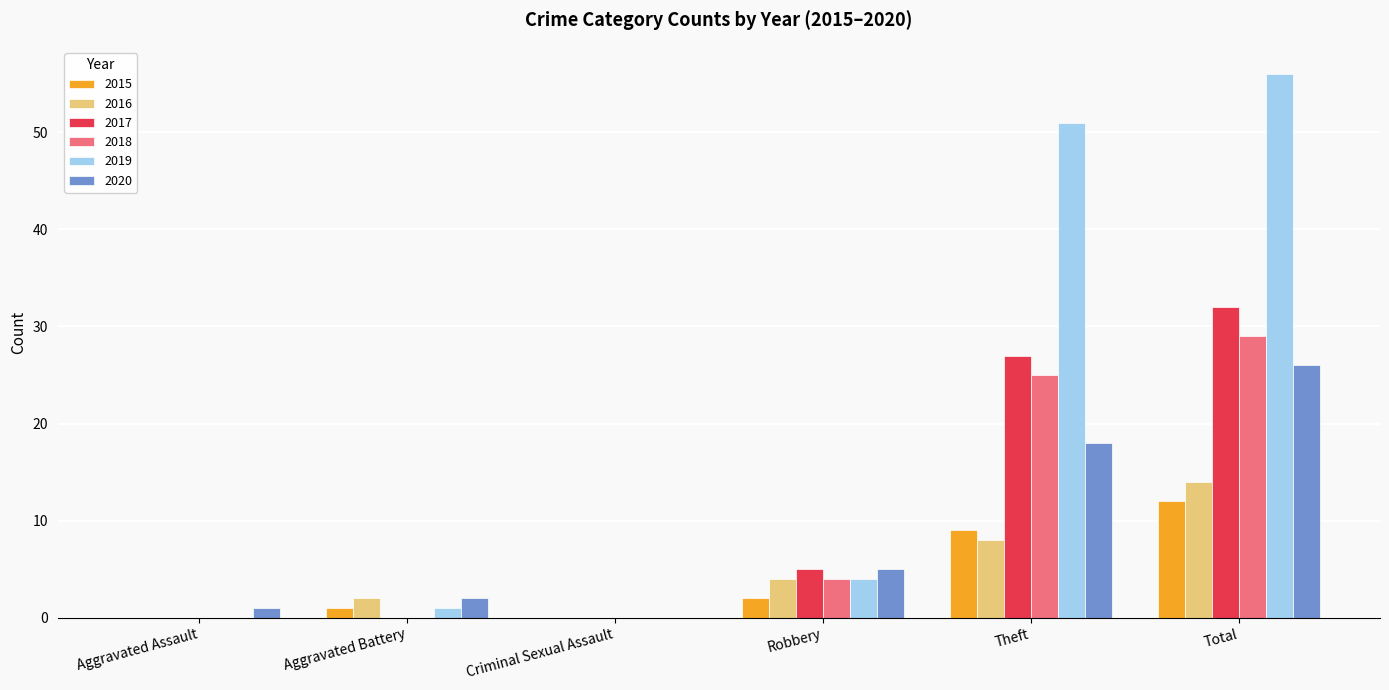

Count the 2016 values in the range 0 to 8.

5